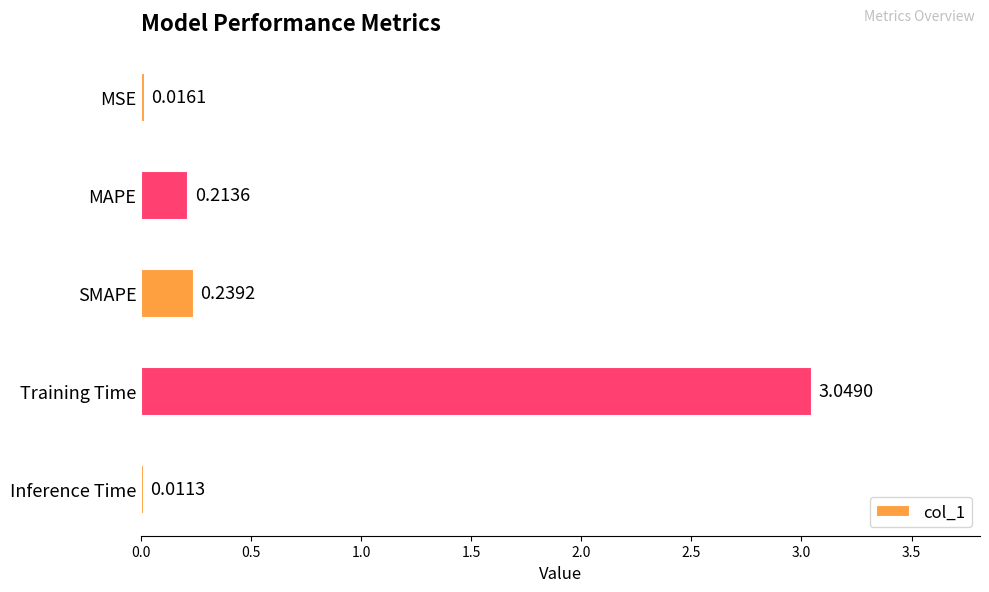

Between Inference Time and SMAPE, which is larger?

SMAPE